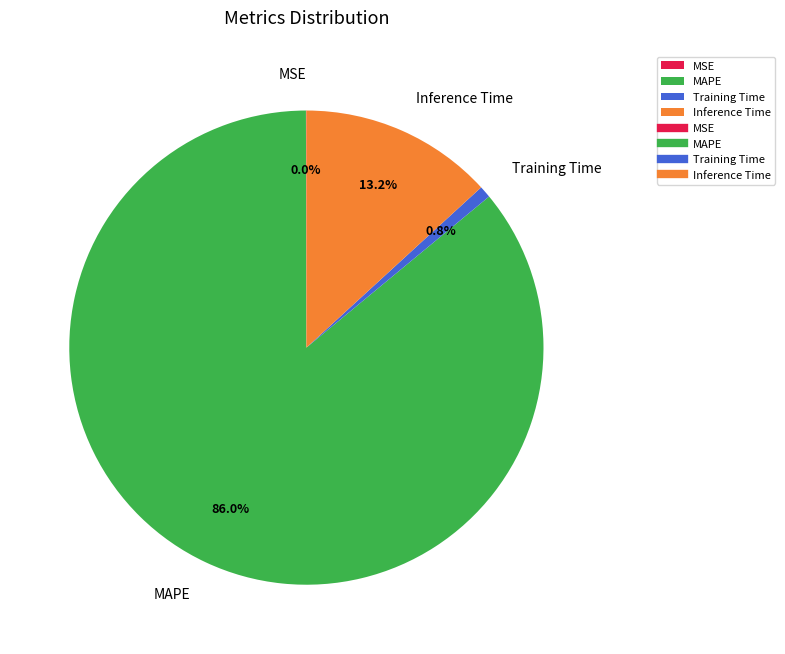

Between Training Time and Inference Time, which is larger?

Inference Time